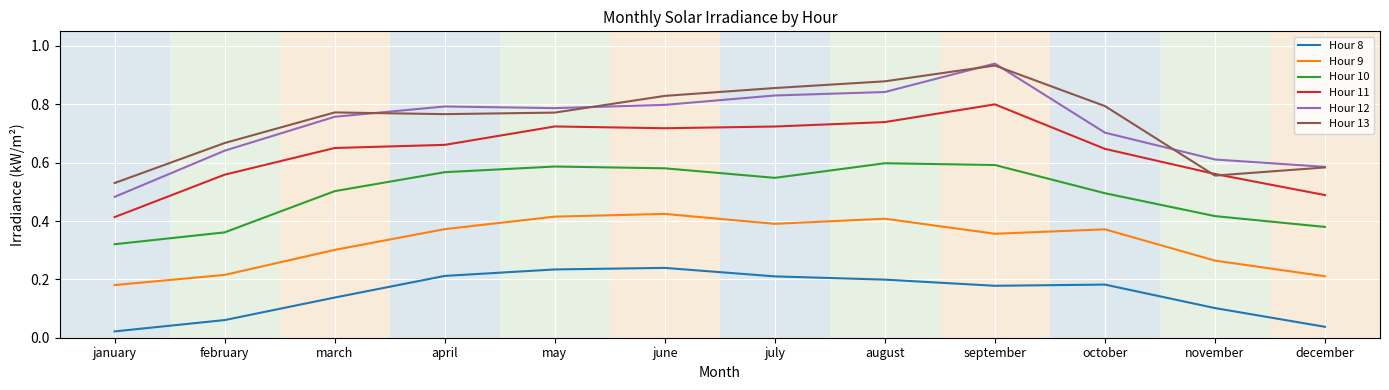

True or false: Hour 10 and Hour 12 intersect in this chart.

False